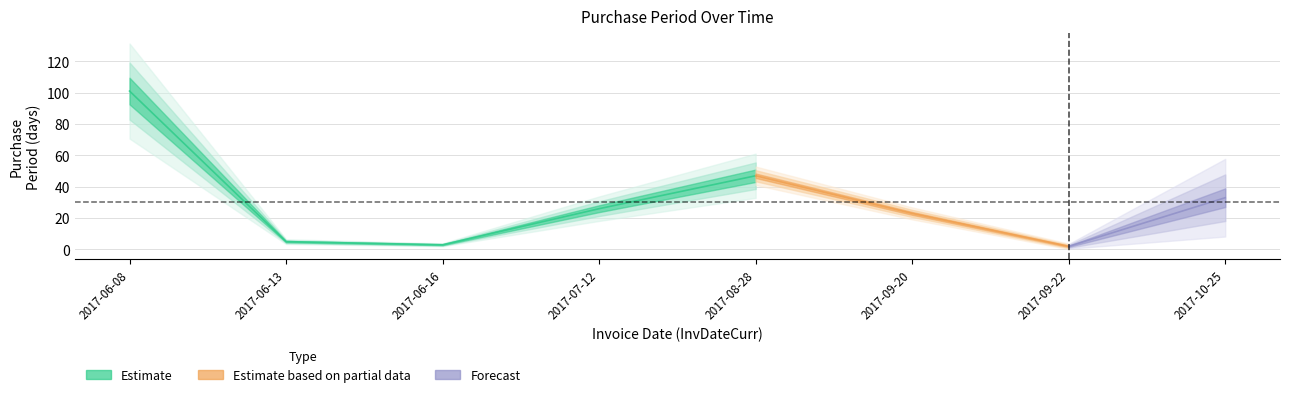

Between 2017-07-12 and 2017-10-25, which is larger?

2017-10-25